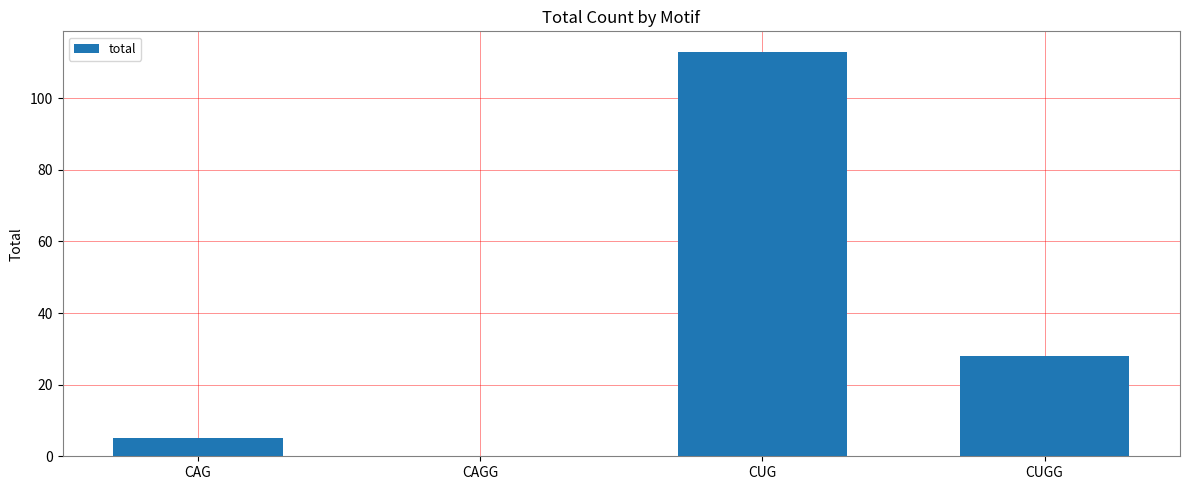

Reading left to right, extract all data points from this chart.

CAG=5	CAGG=0	CUG=113	CUGG=28